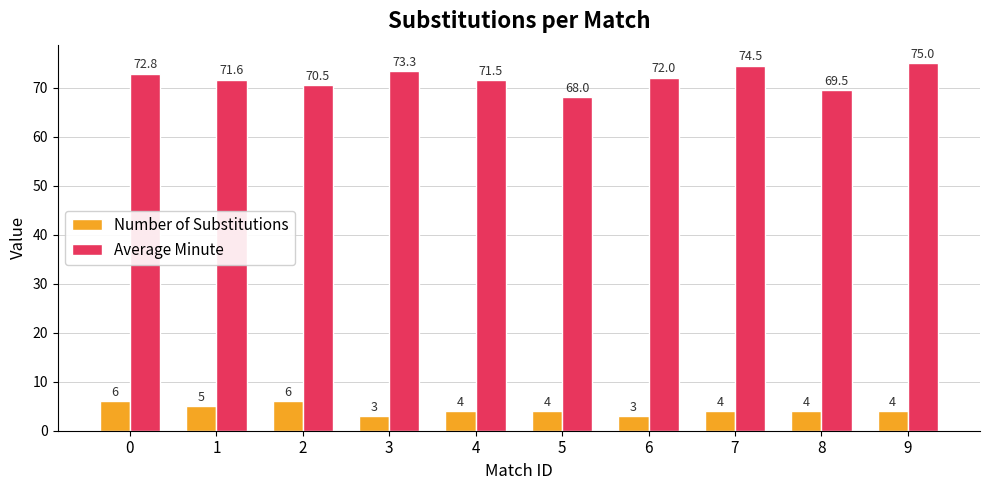

Are the bars horizontal?

No